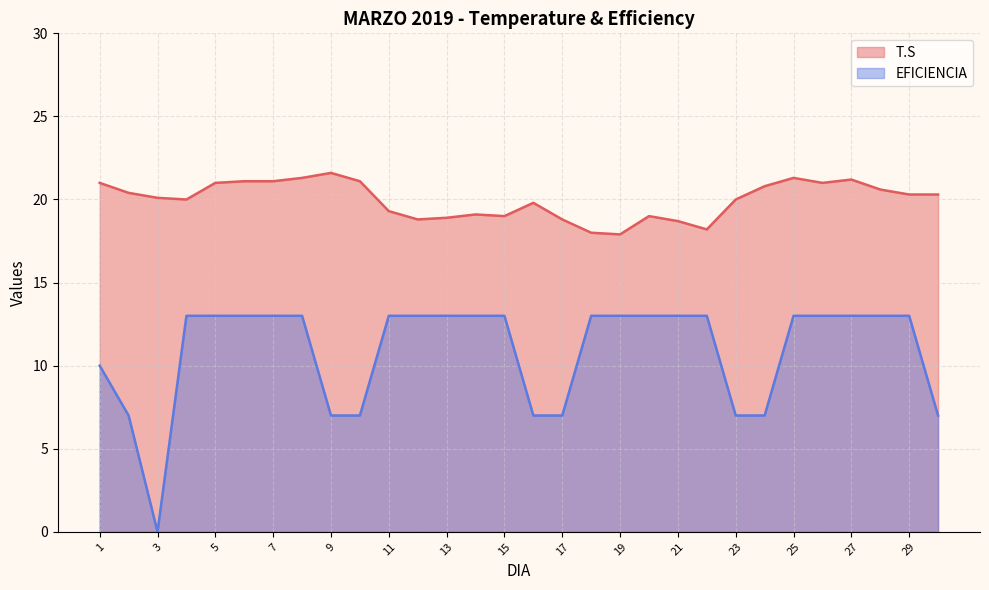

How many lines are shown in the chart?

2